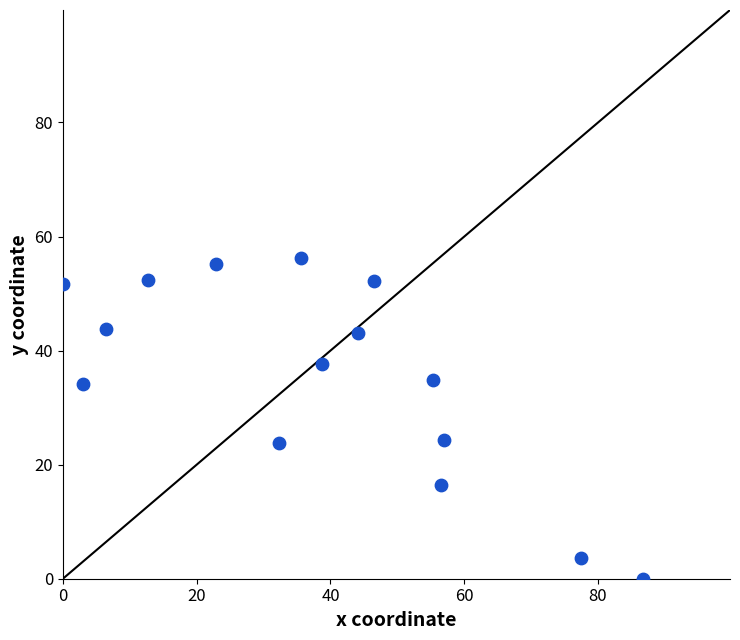

What is the range of Y values (max minus min)?

56.2